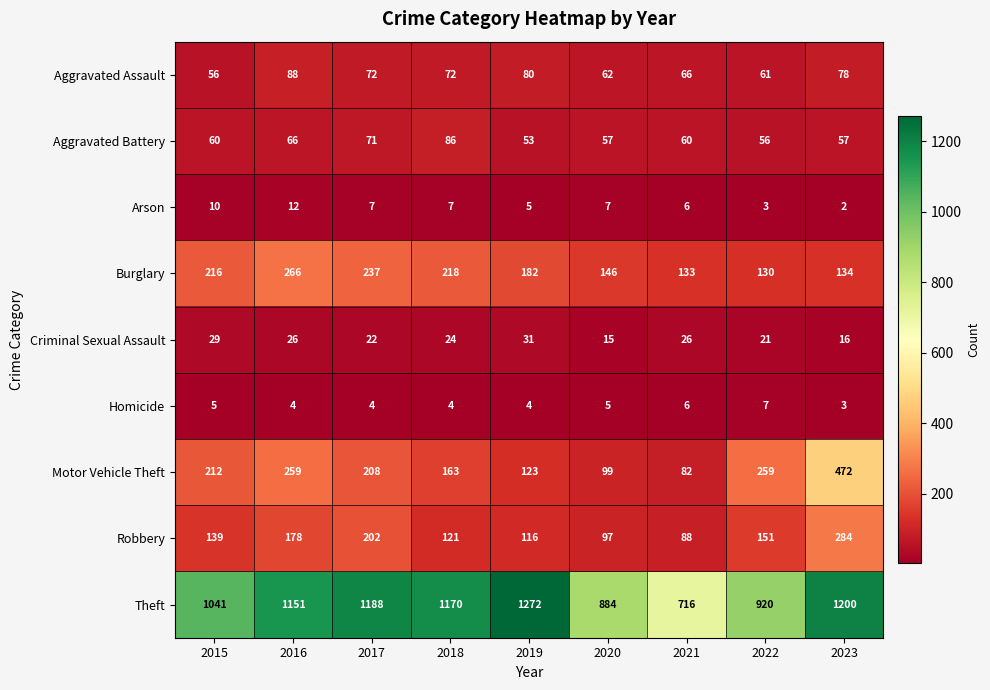

What is the greatest value displayed?

1272